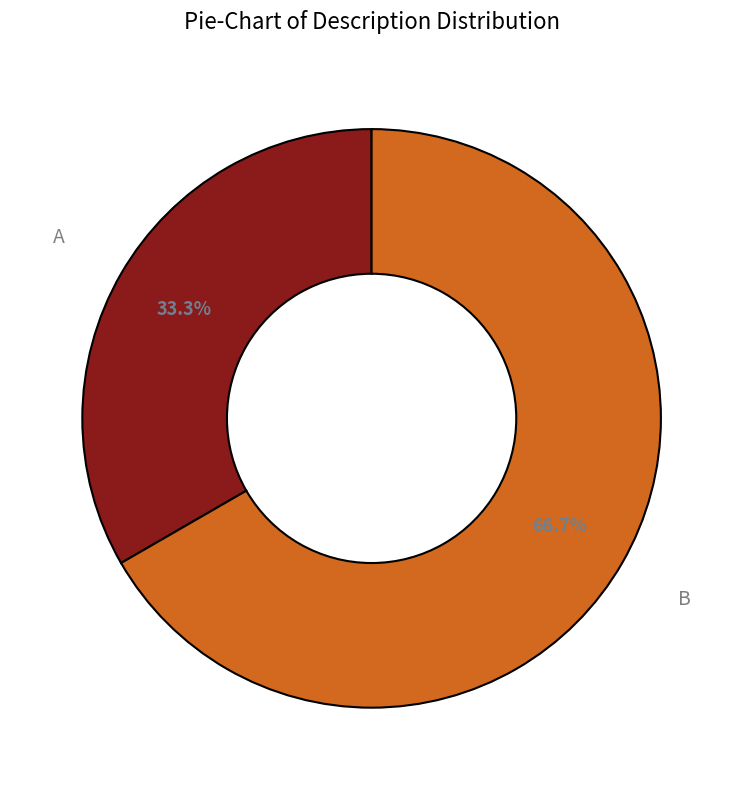

True or false: B accounts for 53% of the total.

False